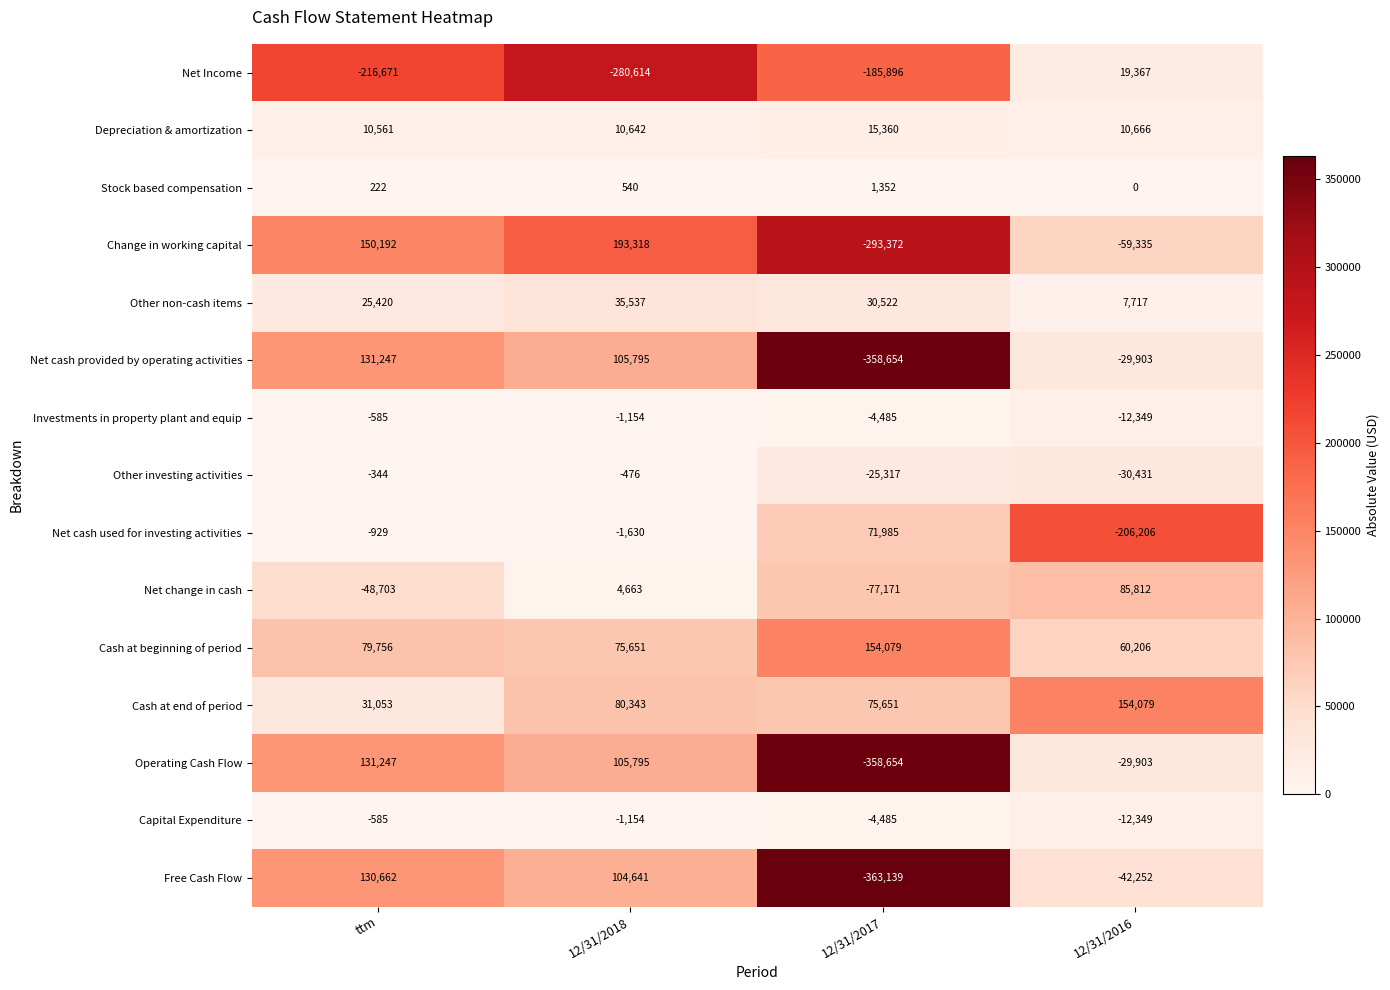

At which label does Other non-cash items reach its peak?

12/31/2018